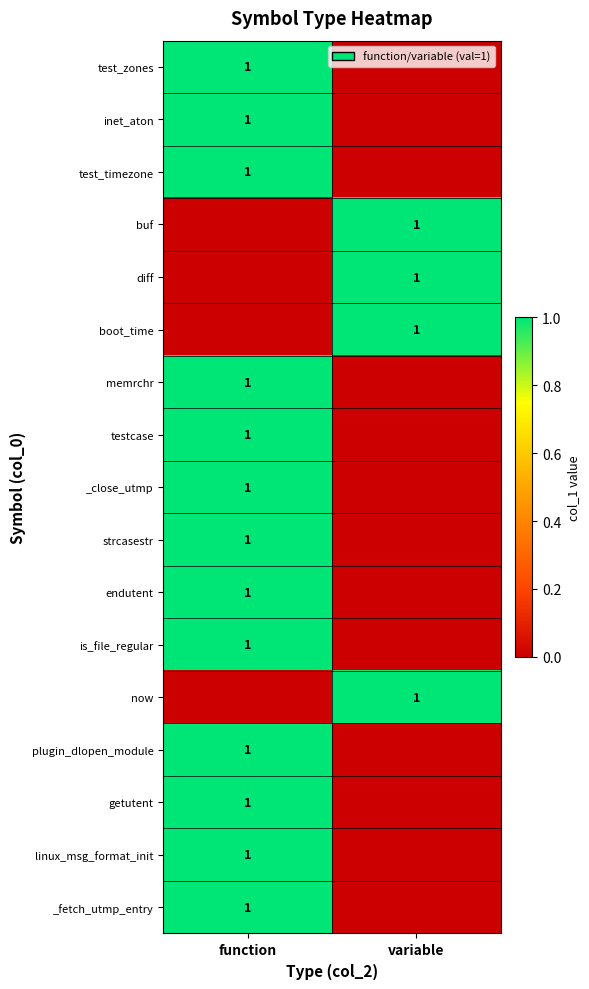

Which has a higher value, variable or function?

function